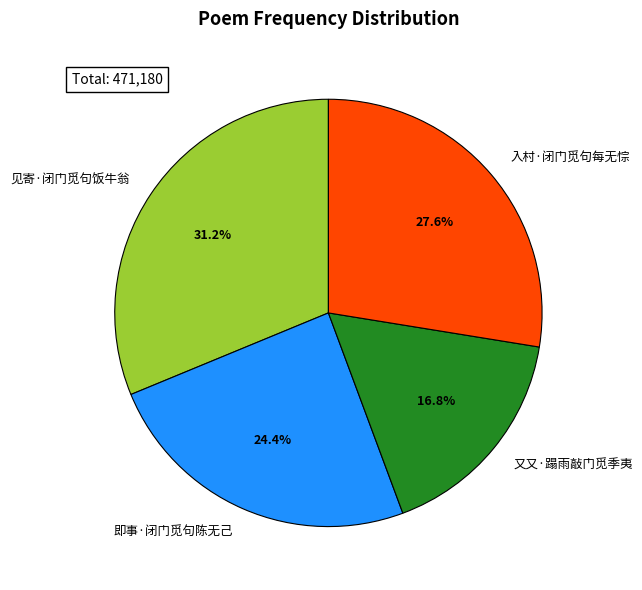

Does any single category account for the majority?

No